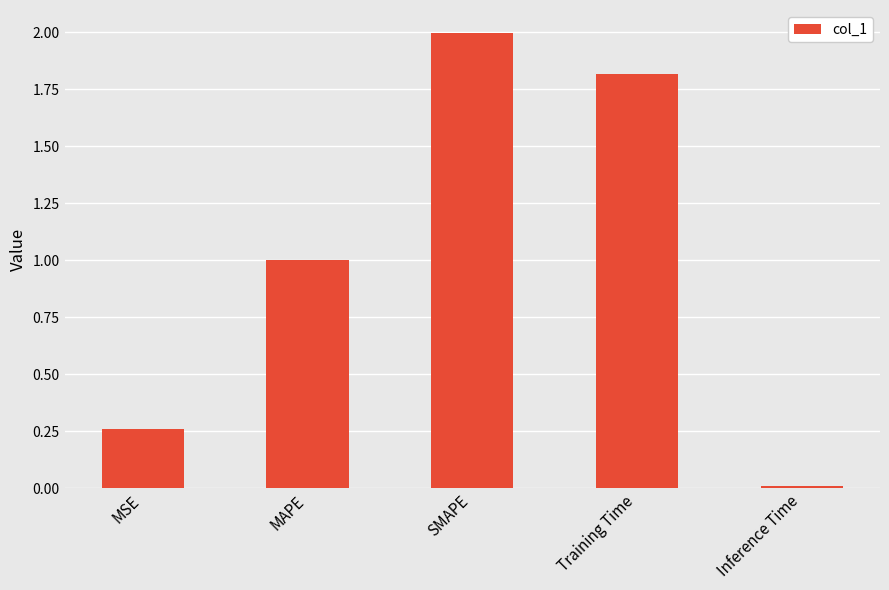

Are the bars grouped side by side (vs. stacked)?

No